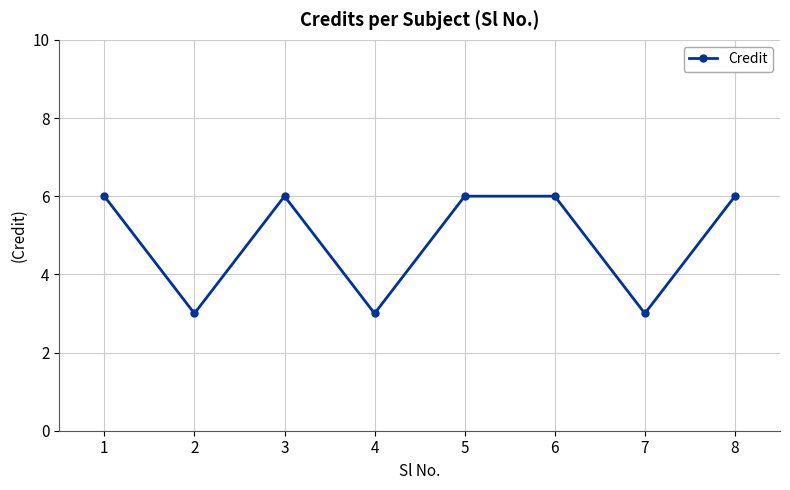

Reading left to right, extract all data points from this chart.

6	3	6	3	6	6	3	6